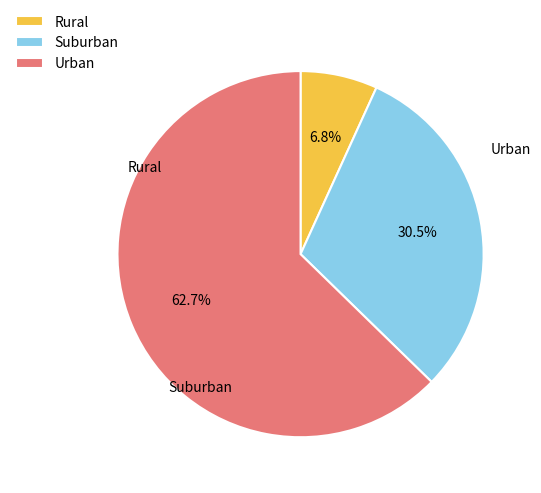

To the nearest percent, what is the average slice percentage?

33%